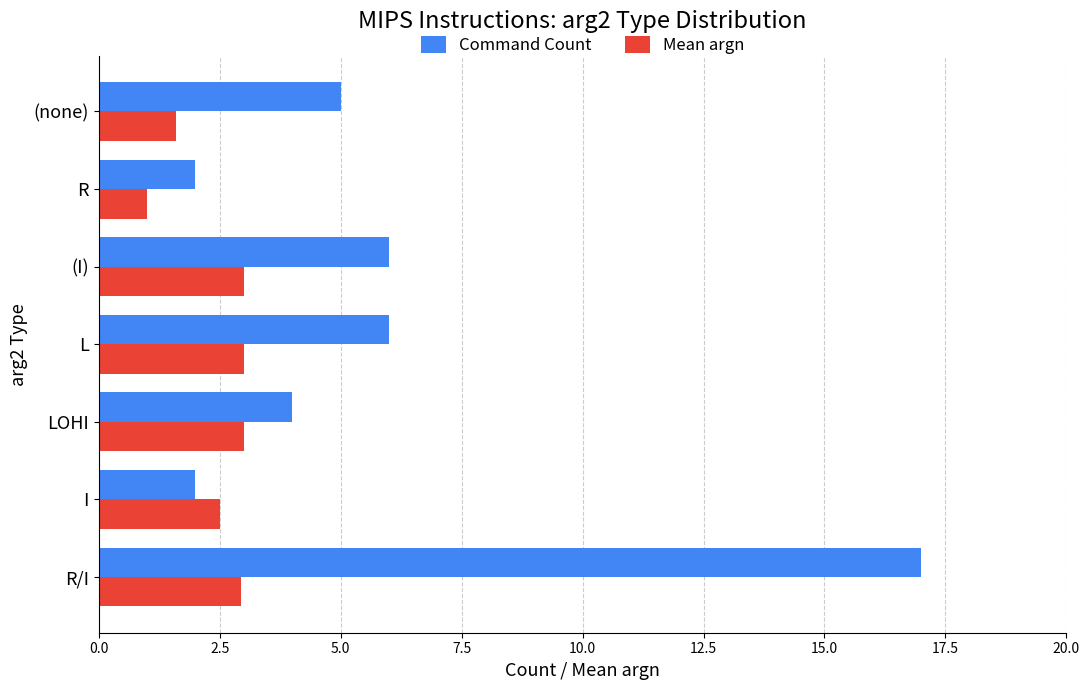

How many data points does each series have?

7